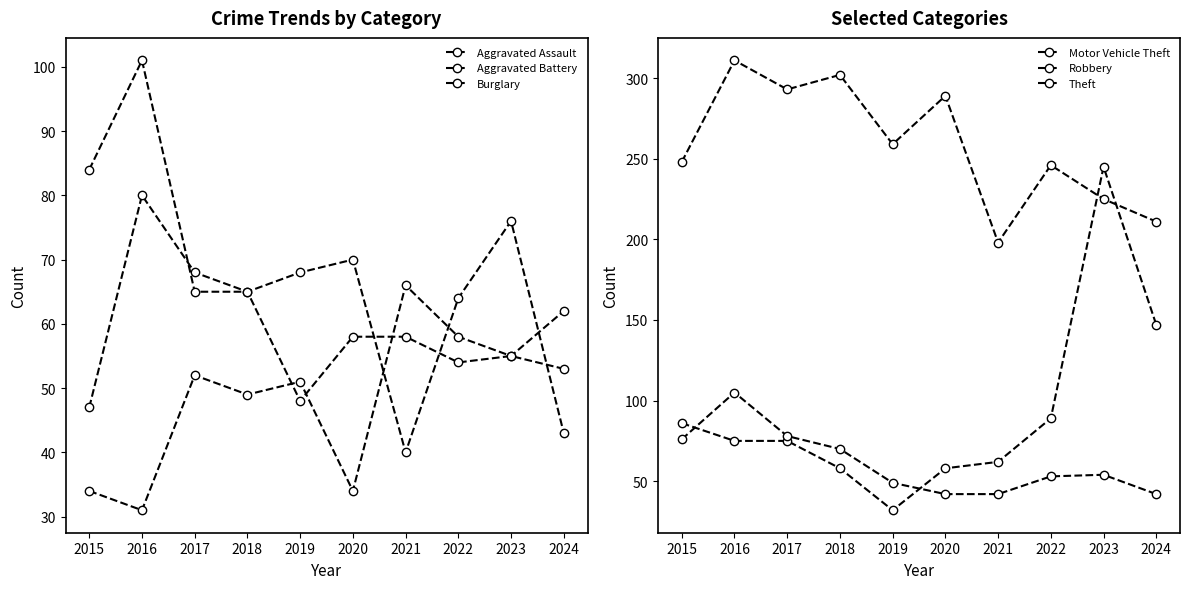

The value of Aggravated Battery at 2021 is 58. True or false?

True